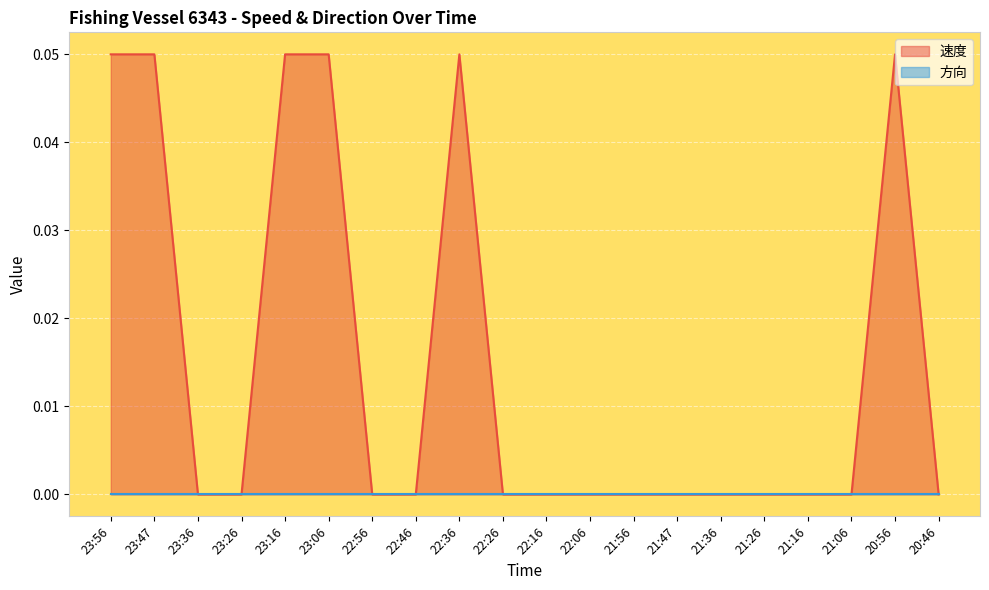

Reading left to right, transcribe all the data shown in this chart.

0.1	0.1	0.0	0.0	0.1	0.1	0.0	0.0	0.1	0.0	0.0	0.0	0.0	0.0	0.0	0.0	0.0	0.0	0.1	0.0